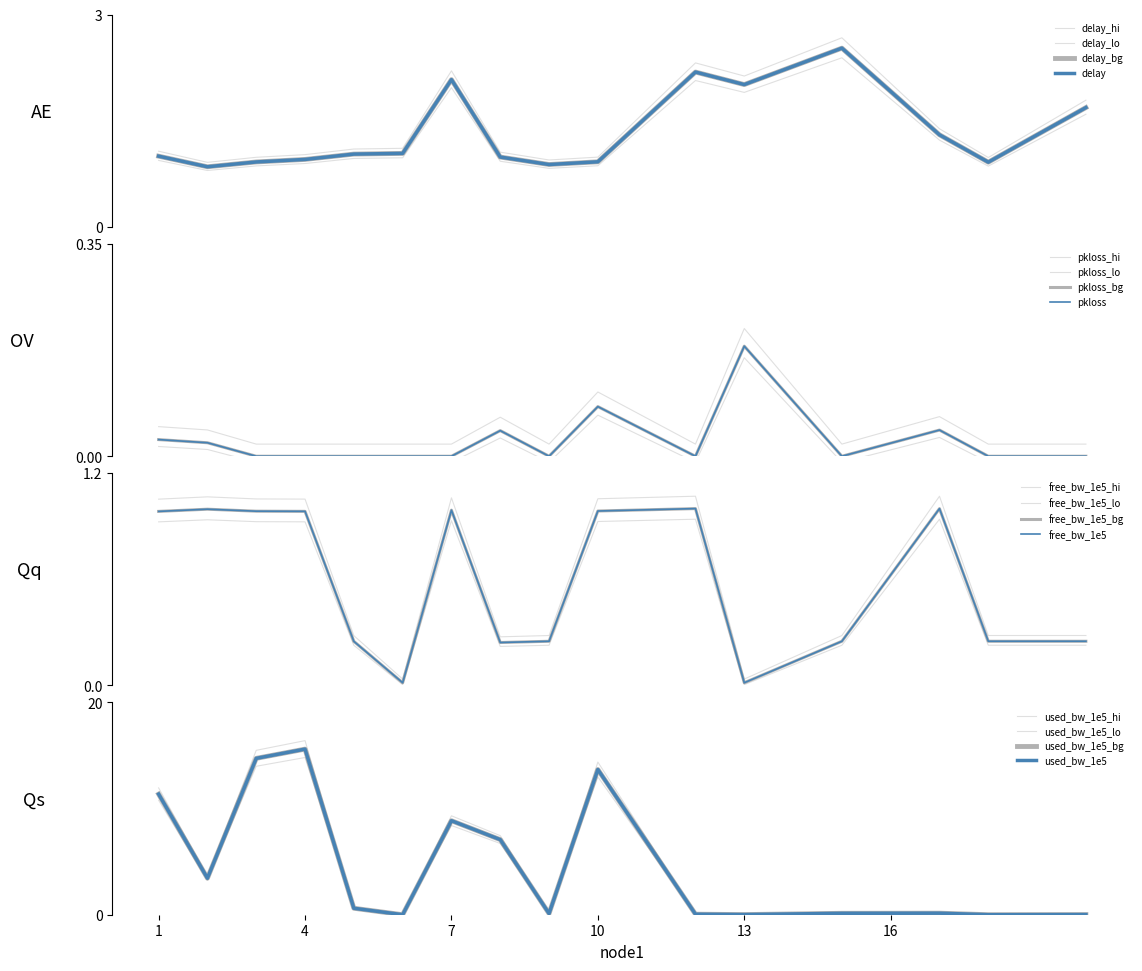

List the labels in order of free_bw_1e5 value, largest first.

12, 17, 2, 7, 10, 3, 4, 1, 18, 20, 9, 15, 5, 8, 6, 13